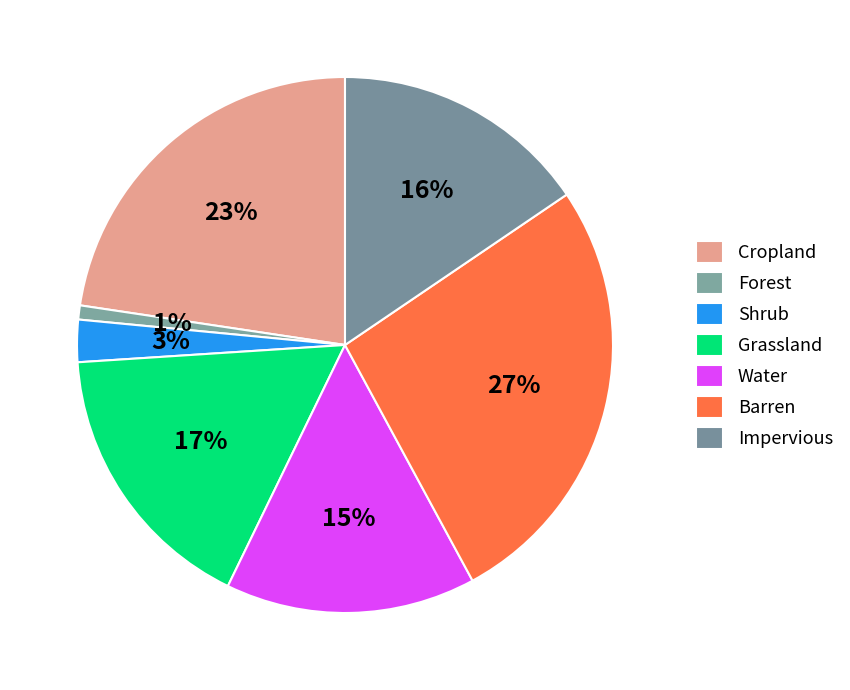

How many slices are in this pie chart?

7